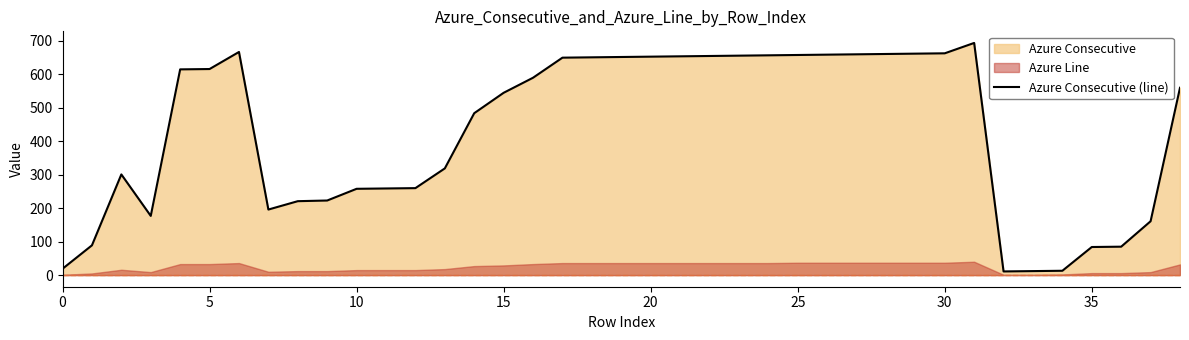

At which category does the chart reach its minimum across all series?

32